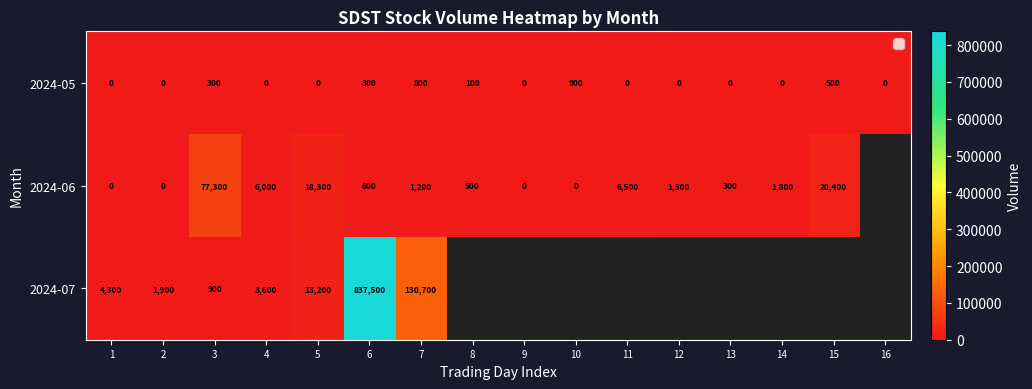

What is the difference between the 2024-06 values at 4 and 9?

6000